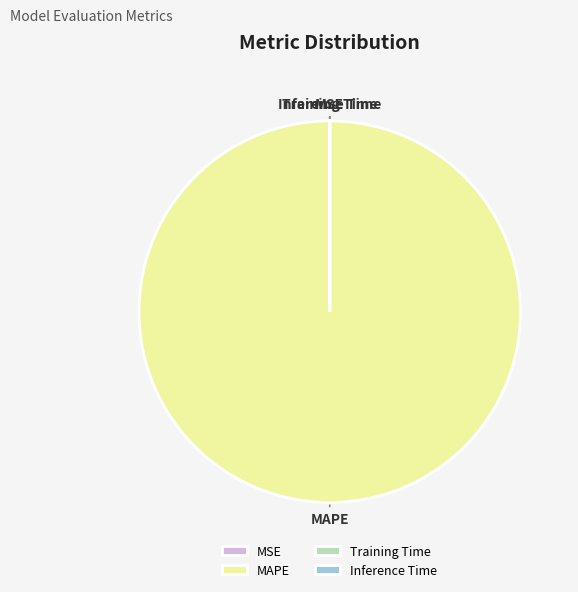

The MAPE slice represents 100% of the pie. True or false?

True